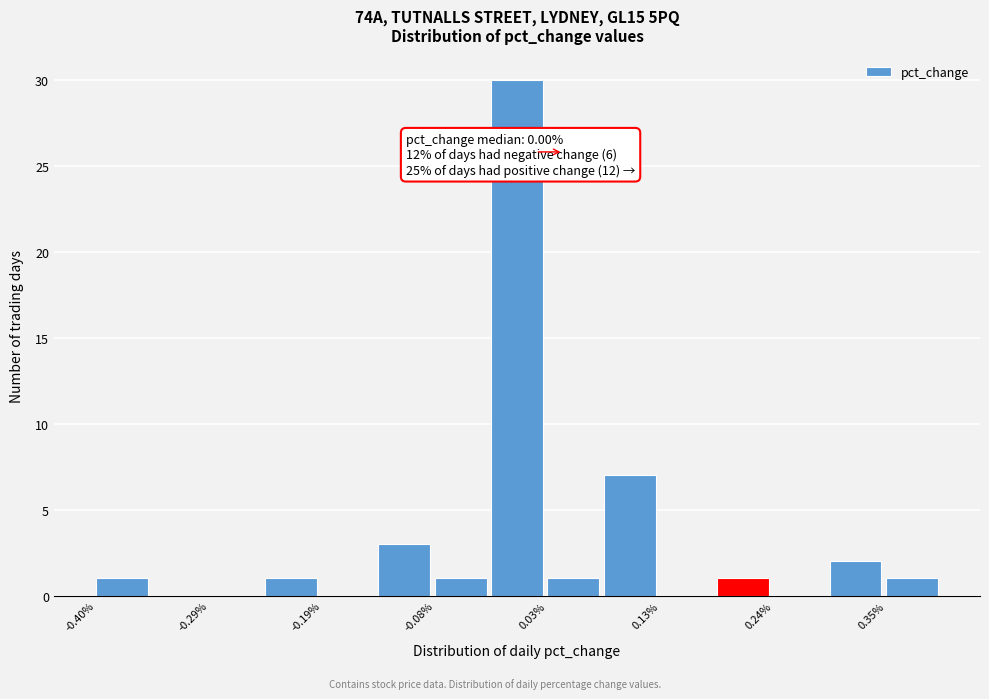

Read against the x-axis, roughly where is the centre of the tallest bar?

0.00